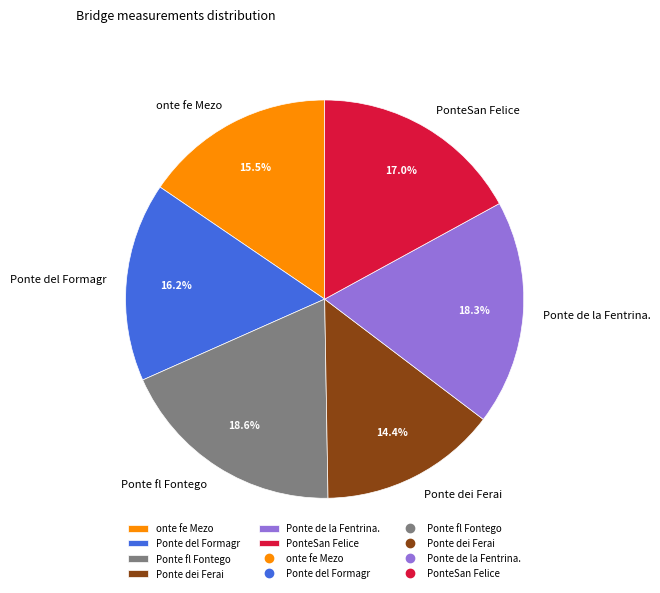

To the nearest percent, what is the difference between the Ponte fl Fontego and PonteSan Felice slice percentages?

2%